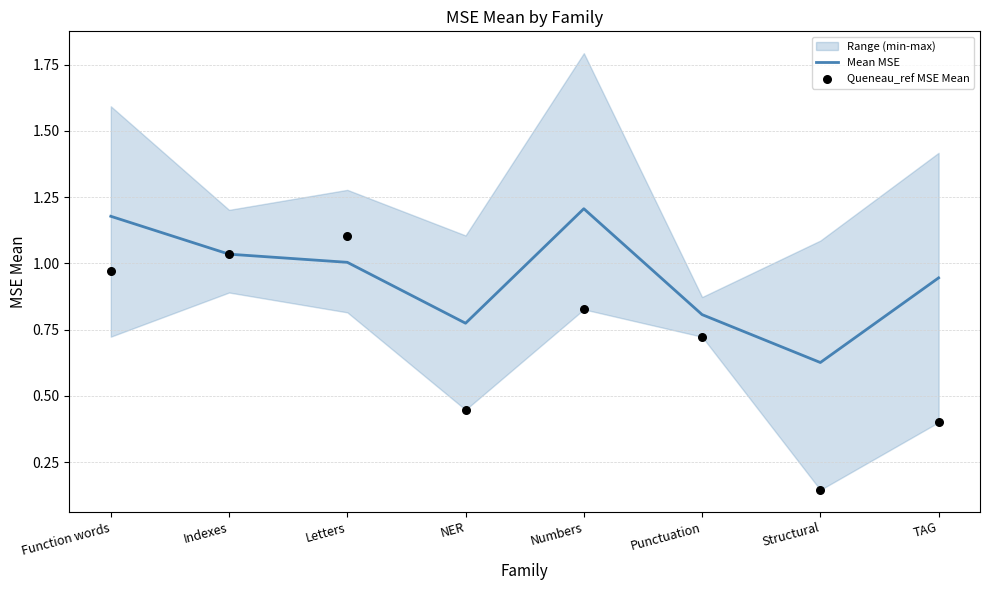

The value of Mean MSE at Numbers is 0.6. True or false?

False